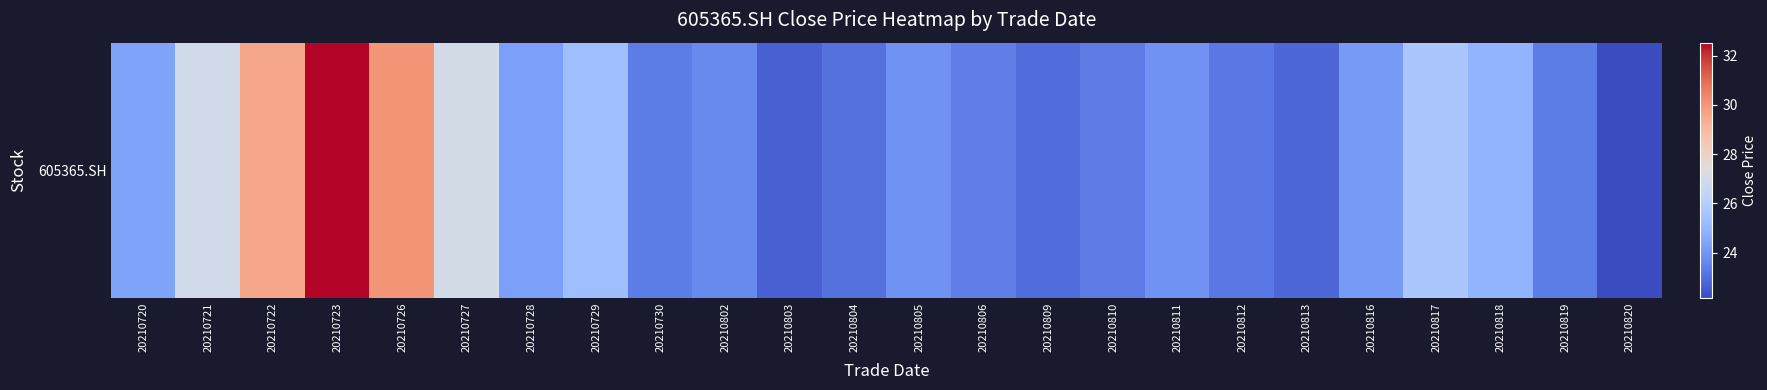

Rank the categories by value from lowest to highest.

20210820, 20210803, 20210813, 20210809, 20210804, 20210812, 20210810, 20210730, 20210819, 20210806, 20210802, 20210811, 20210805, 20210816, 20210728, 20210720, 20210818, 20210729, 20210817, 20210721, 20210727, 20210722, 20210726, 20210723